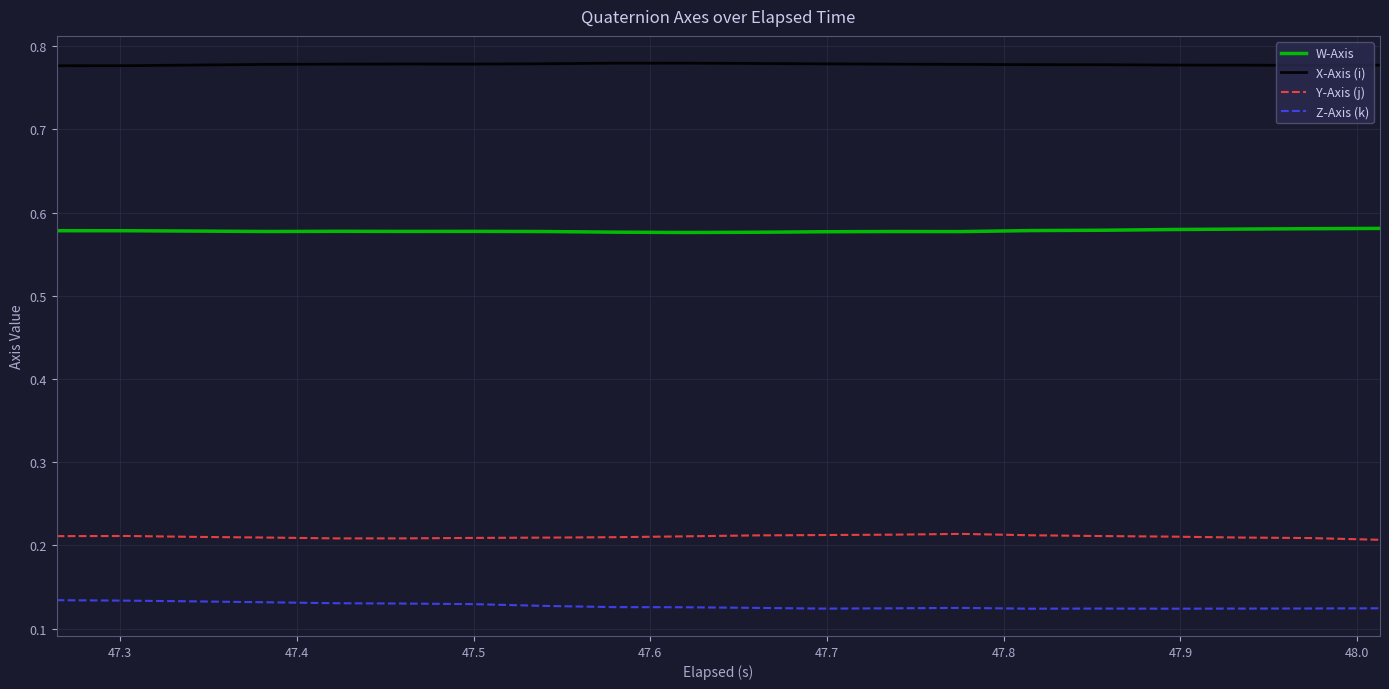

Which series has the largest total across all categories?

X-Axis (i)